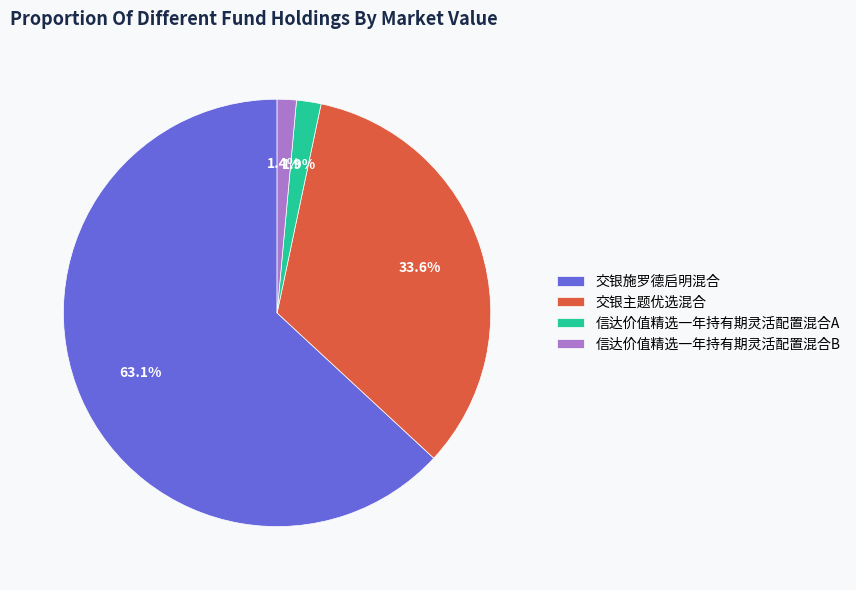

Does 交银施罗德启明混合 represent more than half of the total?

Yes